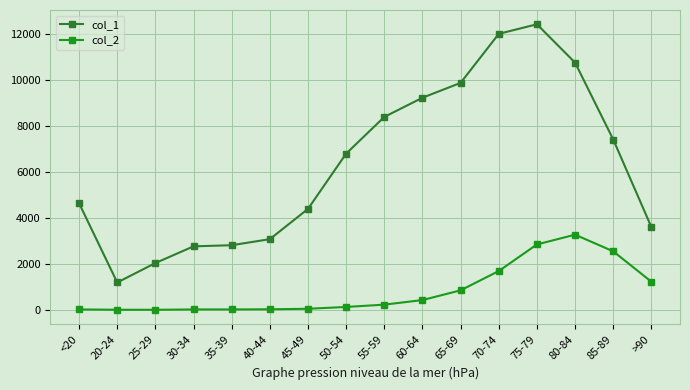

How many lines are shown in the chart?

2